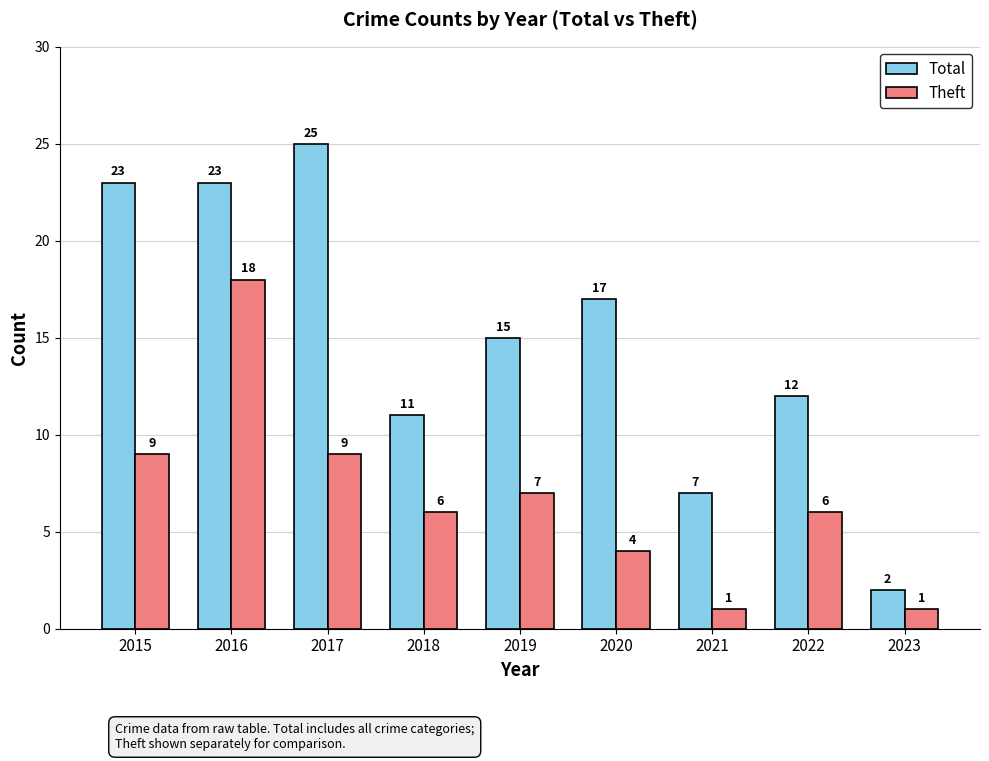

Count the number of data series in this chart.

2